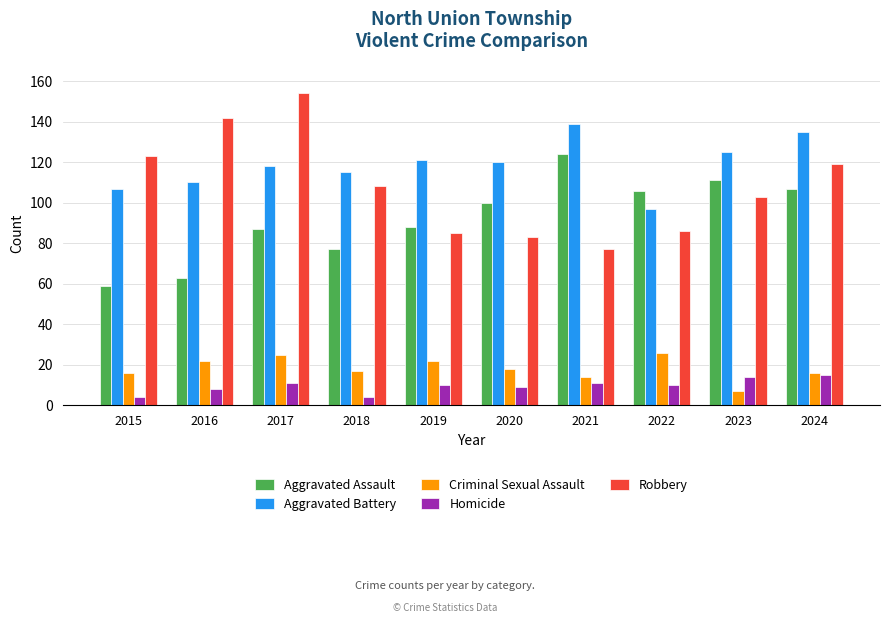

What is the value of the Homicide bar at the 6th from the left?

9